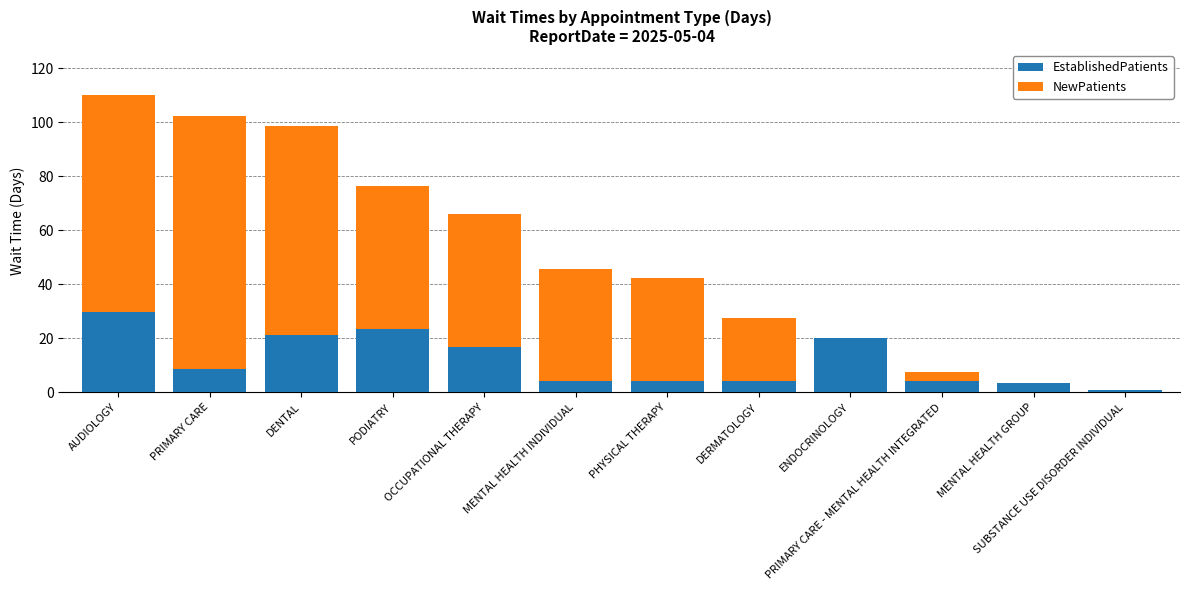

At which category is the sum across all series the highest?

AUDIOLOGY